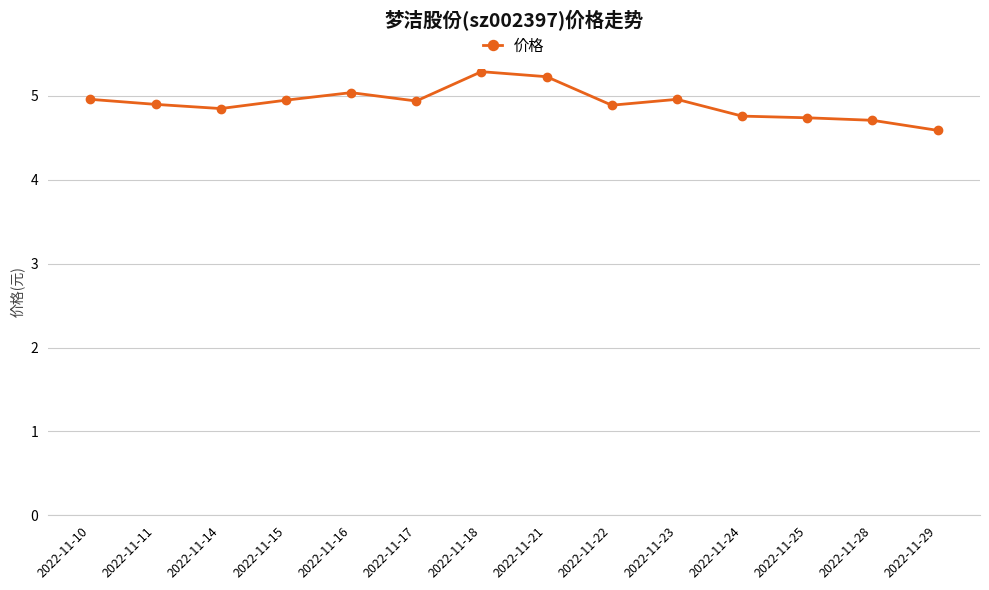

Where is the data nearest to the value 4?

2022-11-29